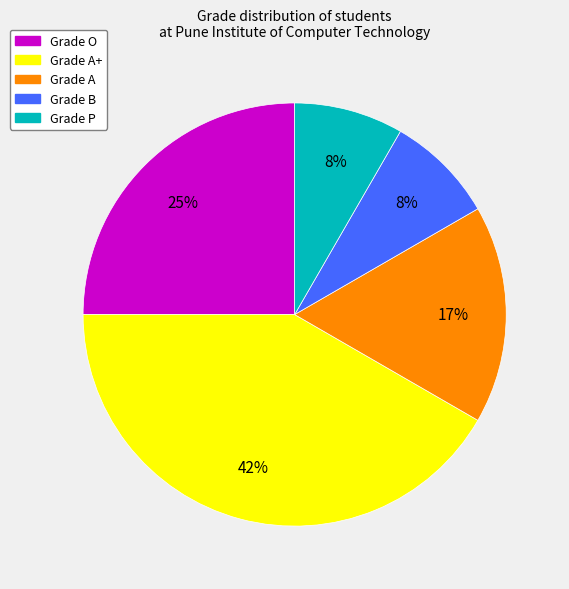

Is there any slice that represents more than half of the pie?

No